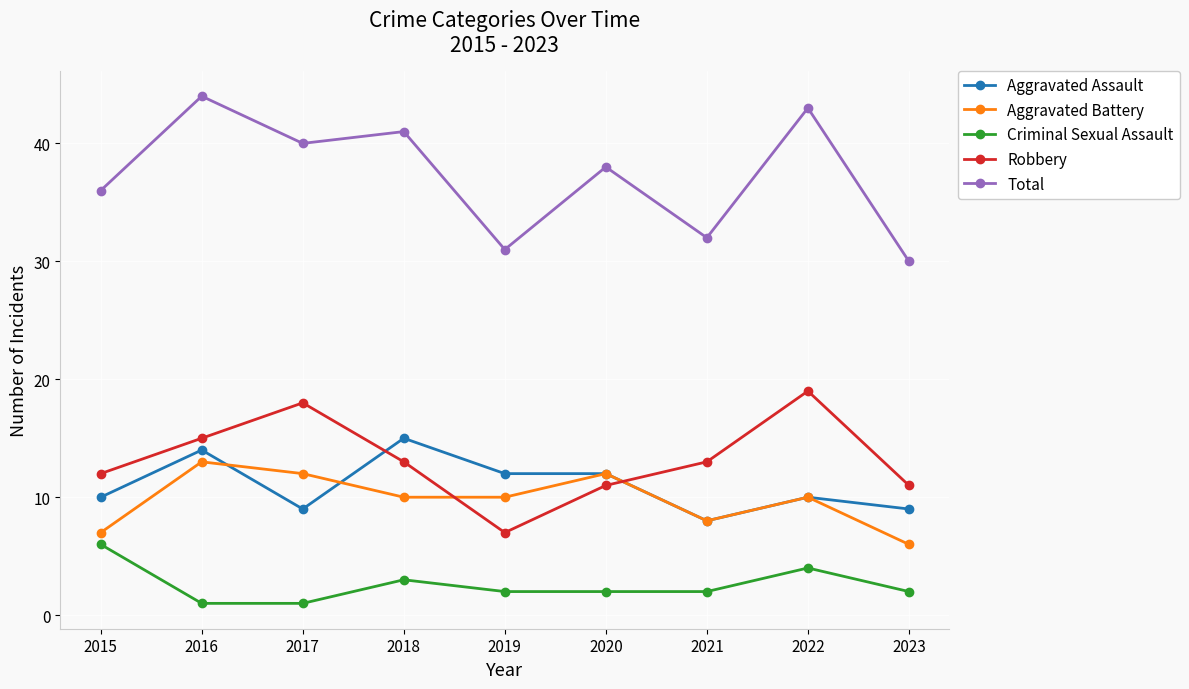

Count the Aggravated Assault values in the range 9 to 12.

6